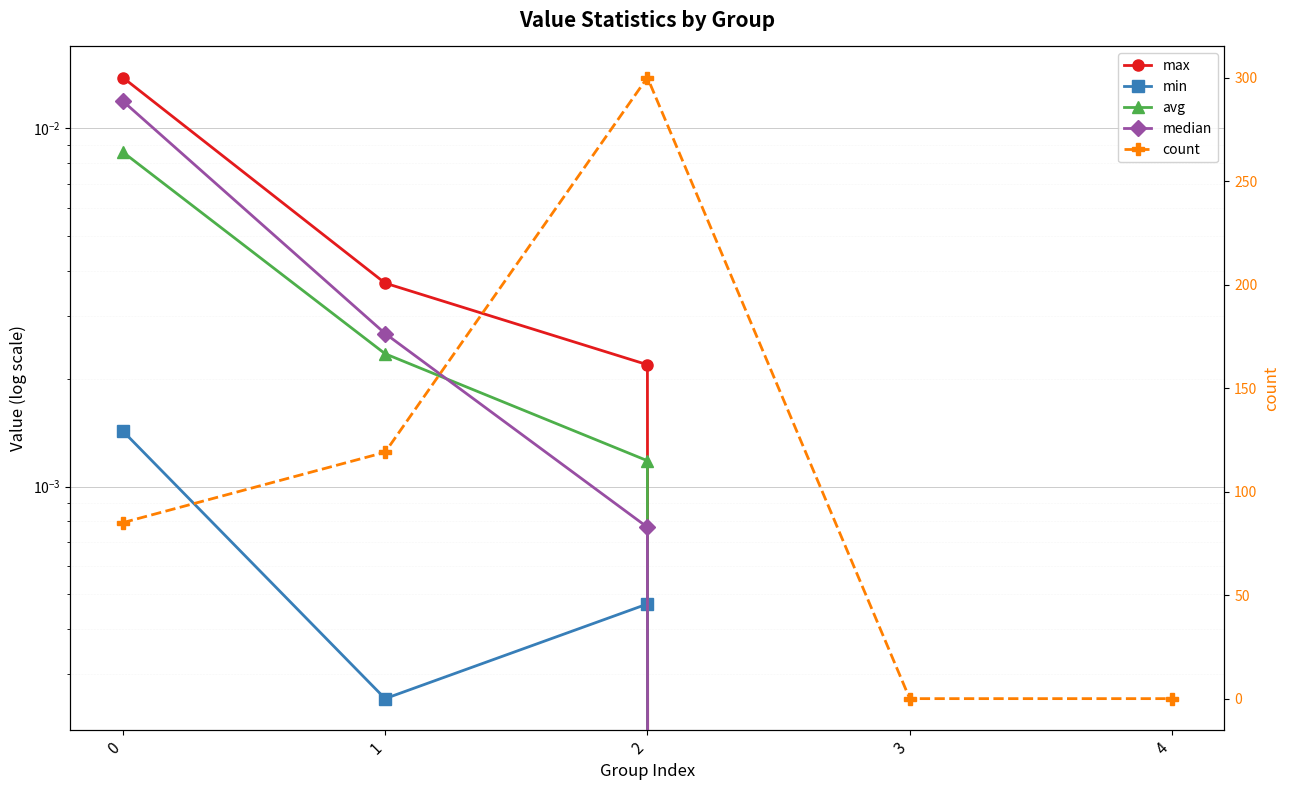

The value of median at 2 is 0.0. True or false?

True